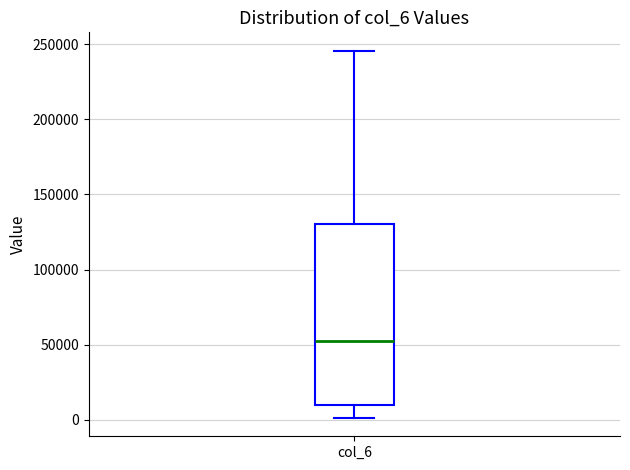

Where does the lower whisker of the box for col_6 end on the y-axis? The values are not printed on the chart, so give them approximately, as read against the axis.

0